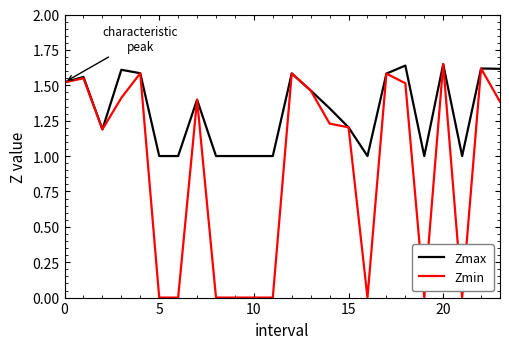

List the series in order of their overall mean, highest first.

Zmax, Zmin